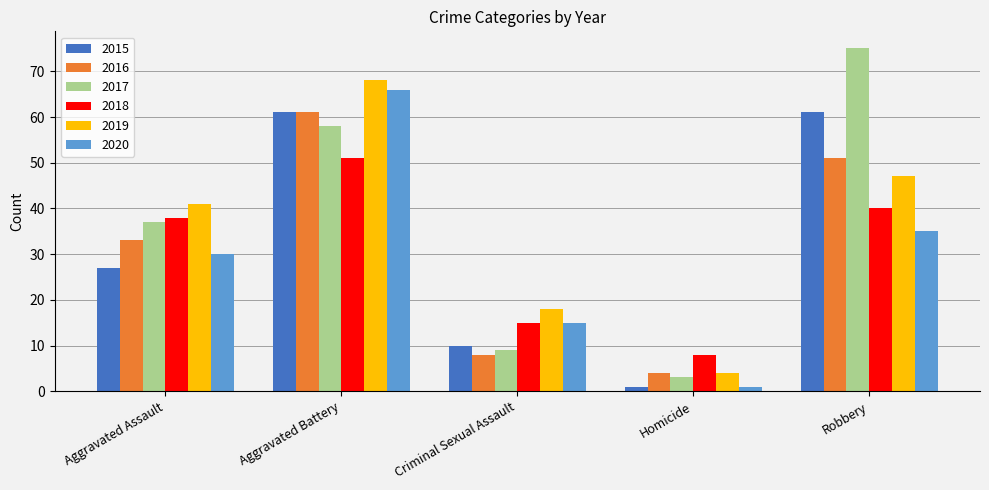

Is the value of 2018 at Criminal Sexual Assault greater than the value of 2019 at Aggravated Battery?

No